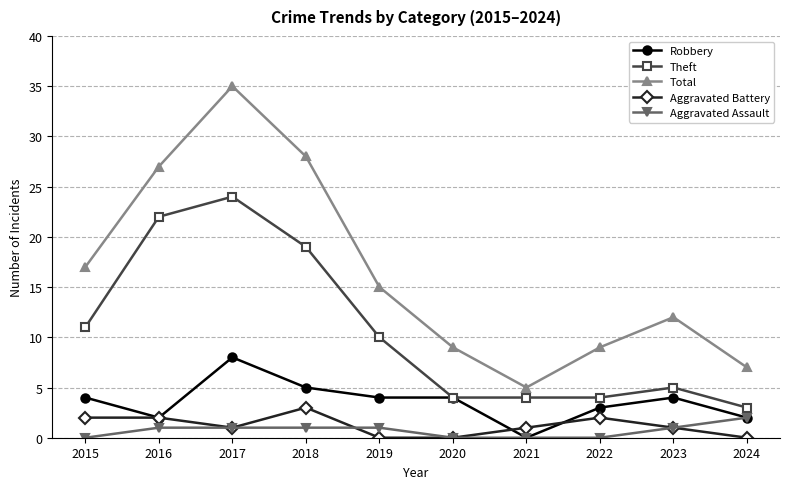

What is the spread (max minus min) of values at 2019?

15